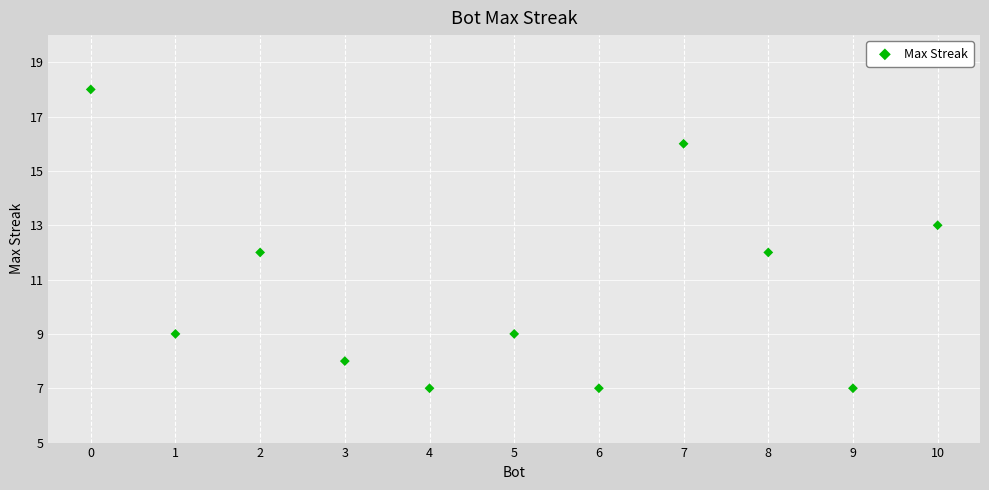

What is the range of X values (max minus min)?

10